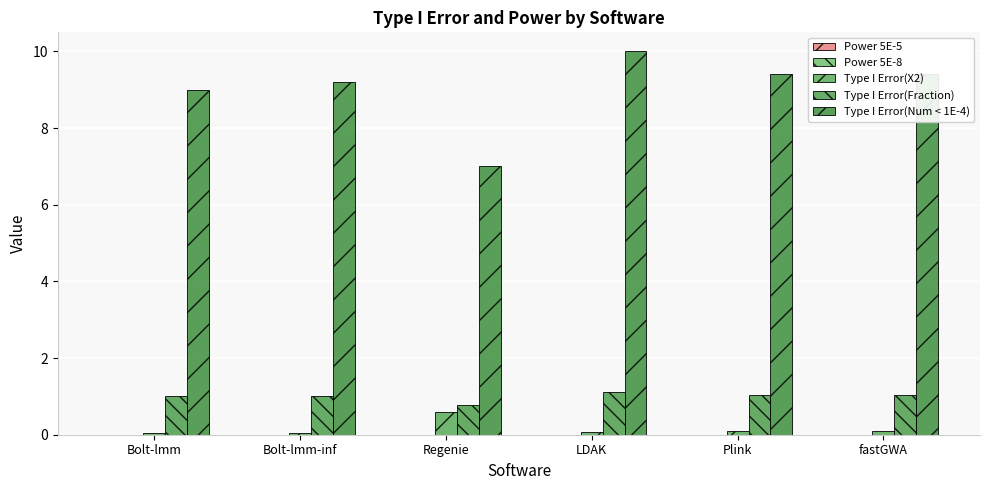

Count the number of categories in the chart.

6